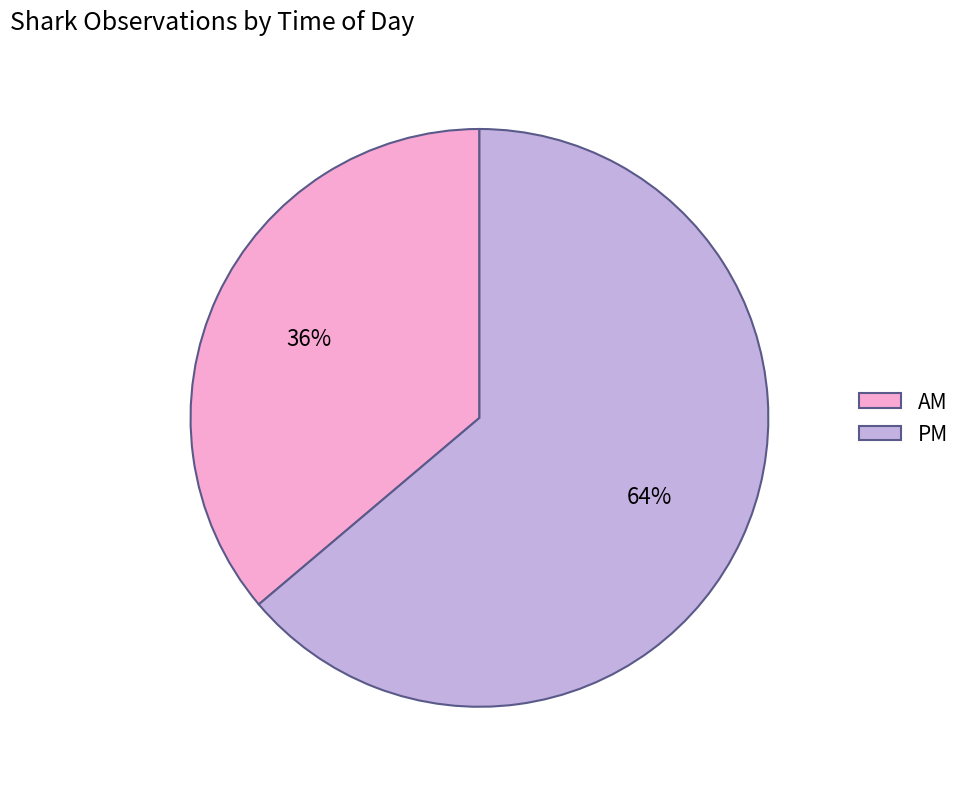

What is the largest slice in the pie chart?

PM